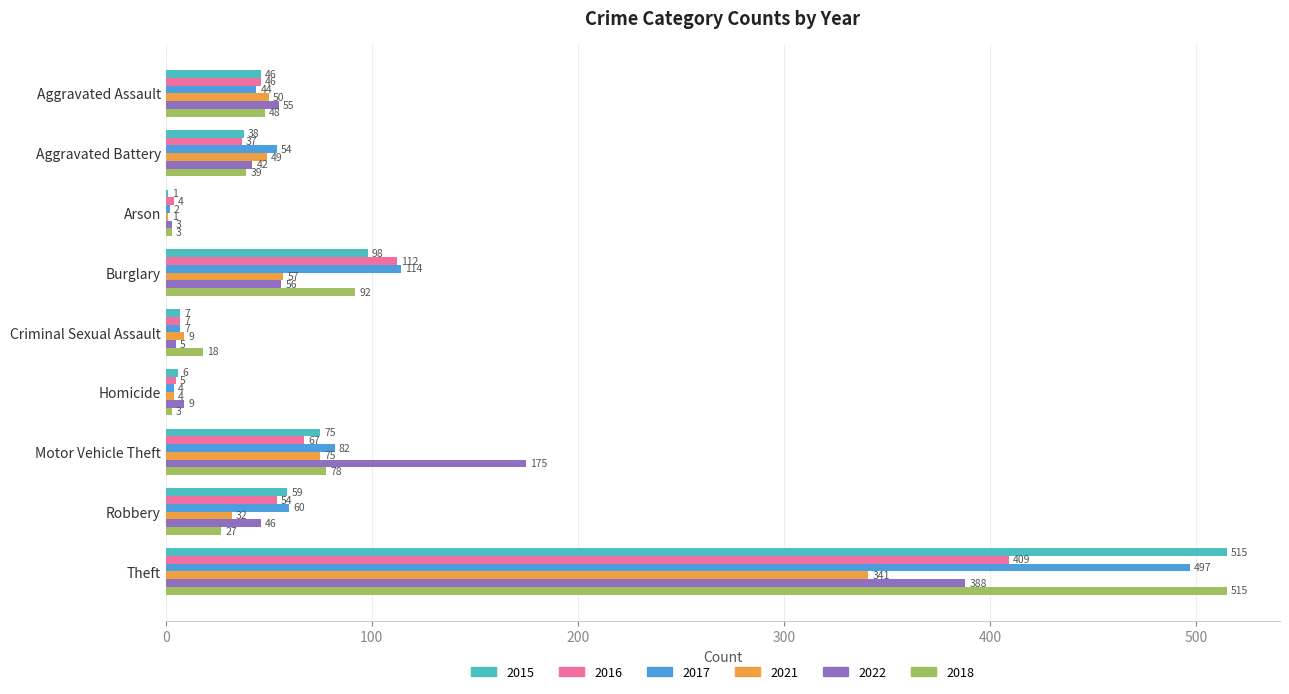

What is the sum of all 2017 values?

864